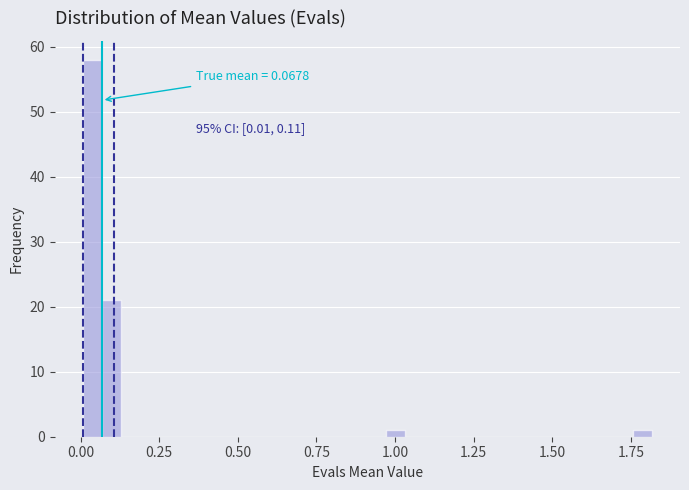

Around what value on the x-axis is the tallest bar? Give the approximate position of its centre, as read against the axis.

0.05